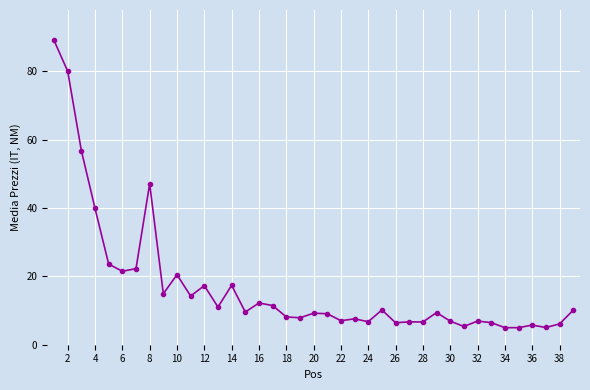

What is the greatest value displayed?

89.0